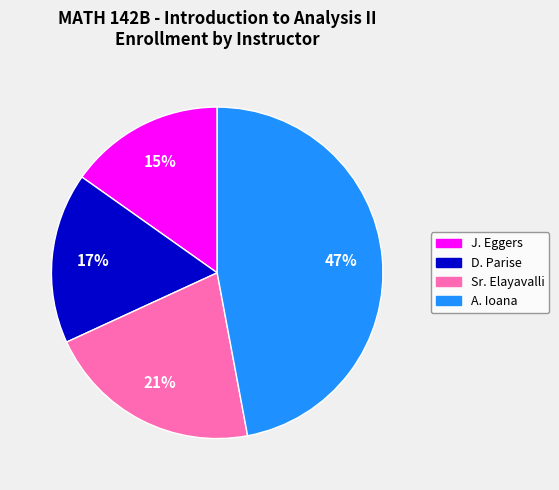

Is there any slice that represents more than half of the pie?

No